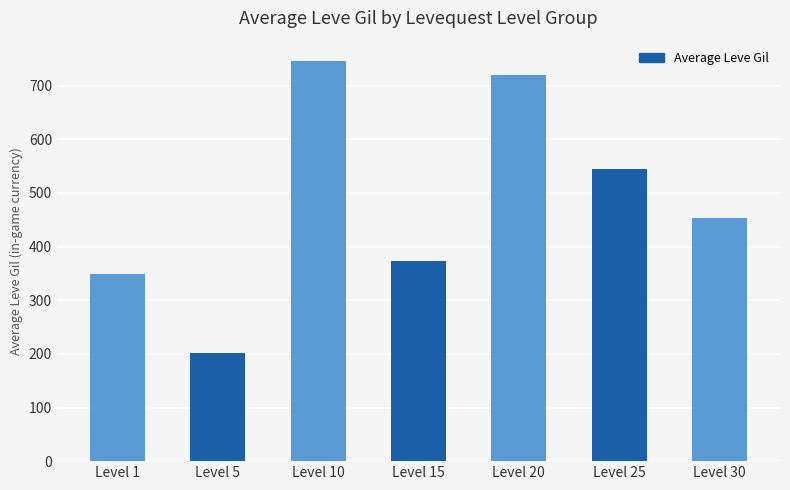

What is the difference between the maximum and minimum values?

545.0